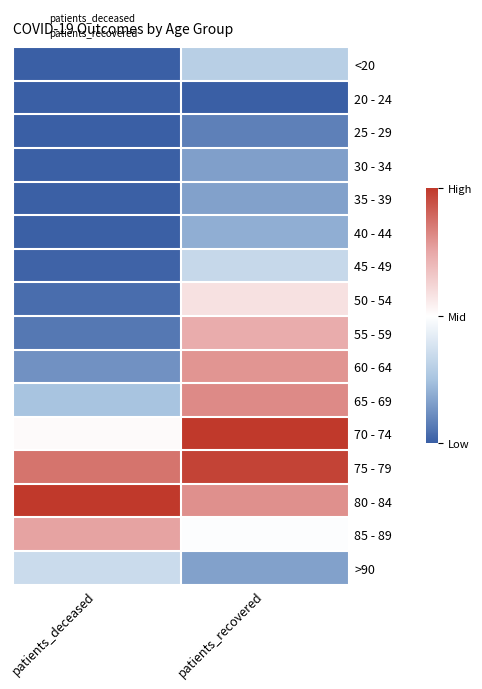

Reading left to right, extract all data points from this chart.

<20: patients_deceased=0.0	patients_recovered=0.3
20 - 24: patients_deceased=0.0	patients_recovered=0.0
25 - 29: patients_deceased=0.0	patients_recovered=0.1
30 - 34: patients_deceased=0.0	patients_recovered=0.2
35 - 39: patients_deceased=0.0	patients_recovered=0.2
40 - 44: patients_deceased=0.0	patients_recovered=0.2
45 - 49: patients_deceased=0.0	patients_recovered=0.3
50 - 54: patients_deceased=0.0	patients_recovered=0.6
55 - 59: patients_deceased=0.1	patients_recovered=0.7
60 - 64: patients_deceased=0.1	patients_recovered=0.8
65 - 69: patients_deceased=0.3	patients_recovered=0.8
70 - 74: patients_deceased=0.5	patients_recovered=1.0
75 - 79: patients_deceased=0.9	patients_recovered=1.0
80 - 84: patients_deceased=1.0	patients_recovered=0.8
85 - 89: patients_deceased=0.8	patients_recovered=0.5
>90: patients_deceased=0.3	patients_recovered=0.2